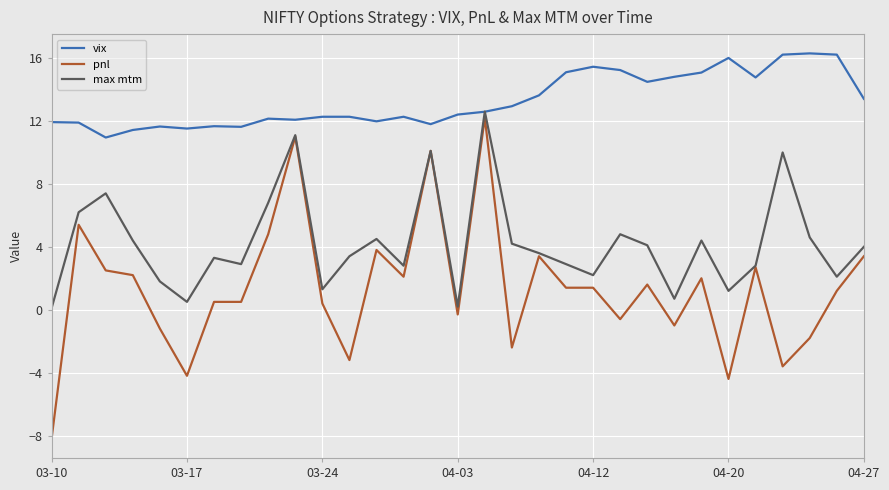

Rank the series by their average value, from highest to lowest.

vix, max mtm, pnl